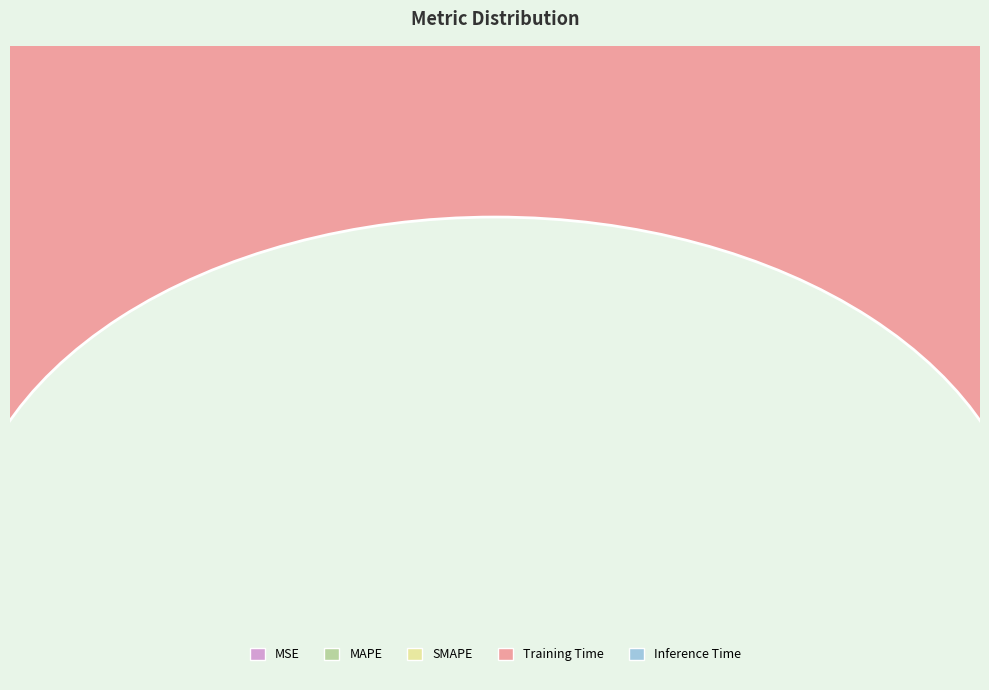

Do Training Time and SMAPE together represent more than half of the pie?

Yes